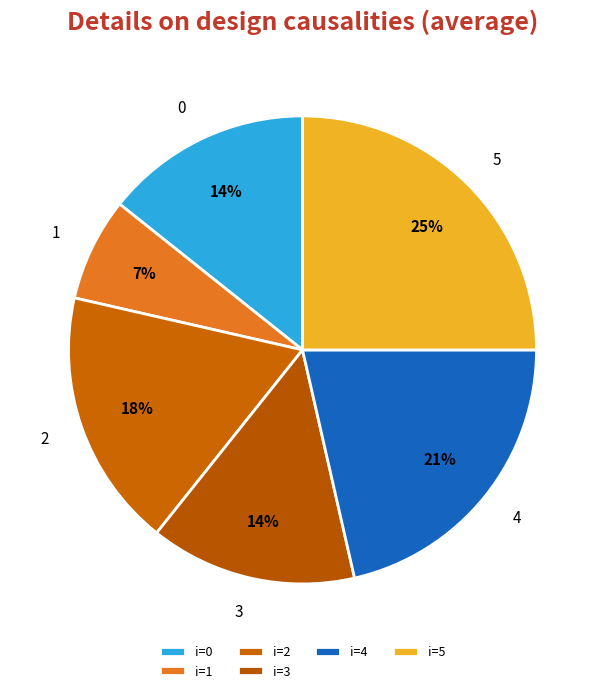

Count the number of slices in the pie.

6